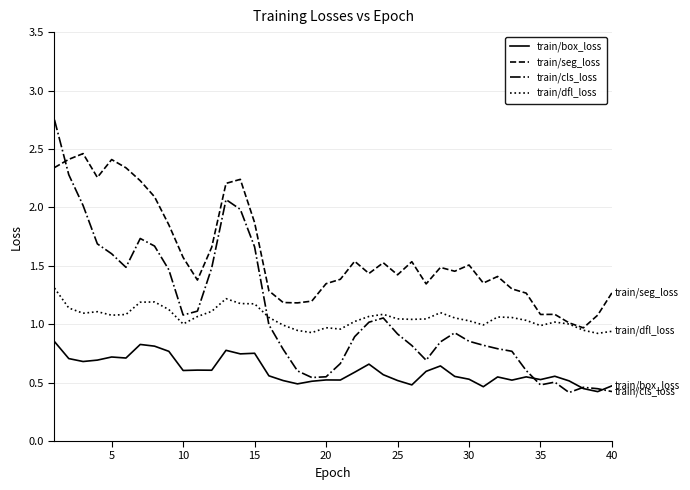

Which series has the widest spread of values?

train/cls_loss